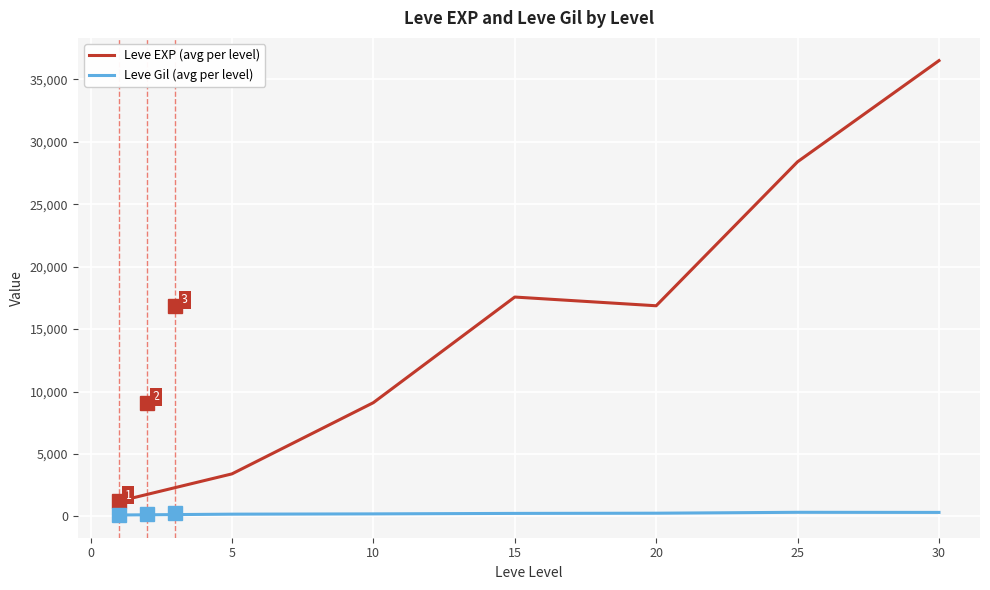

How many lines are shown in the chart?

2